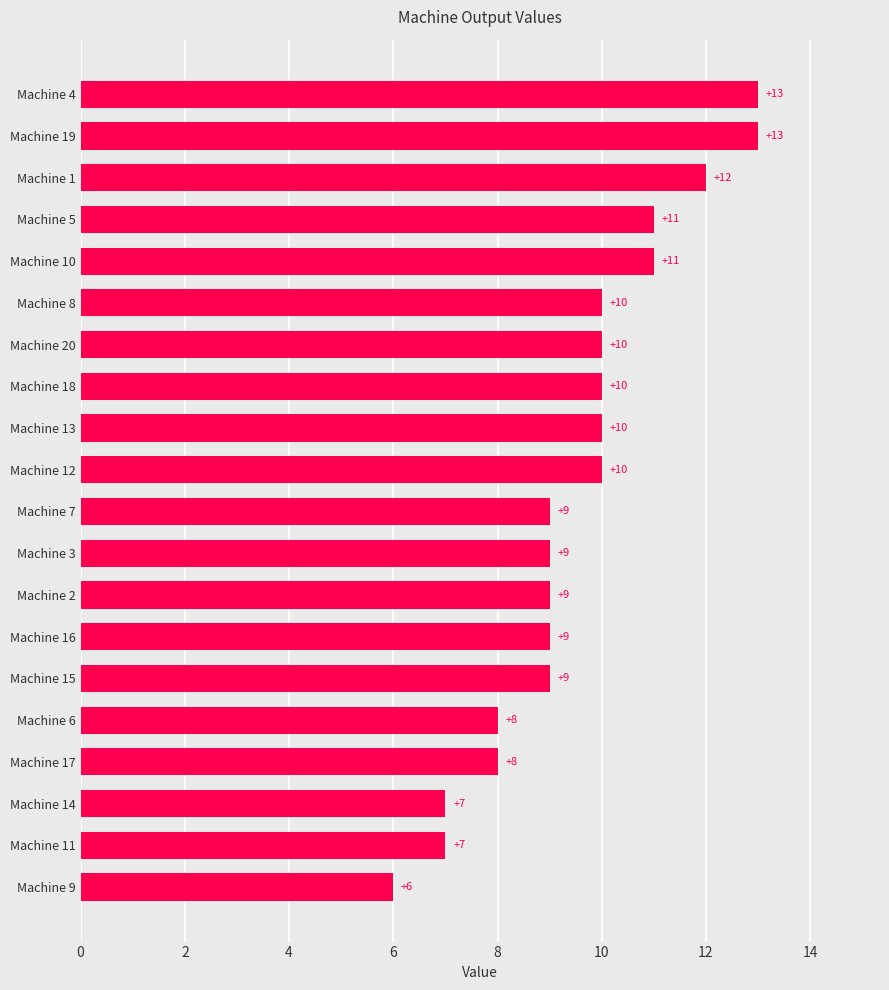

The value at Machine 5 is 11. True or false?

True